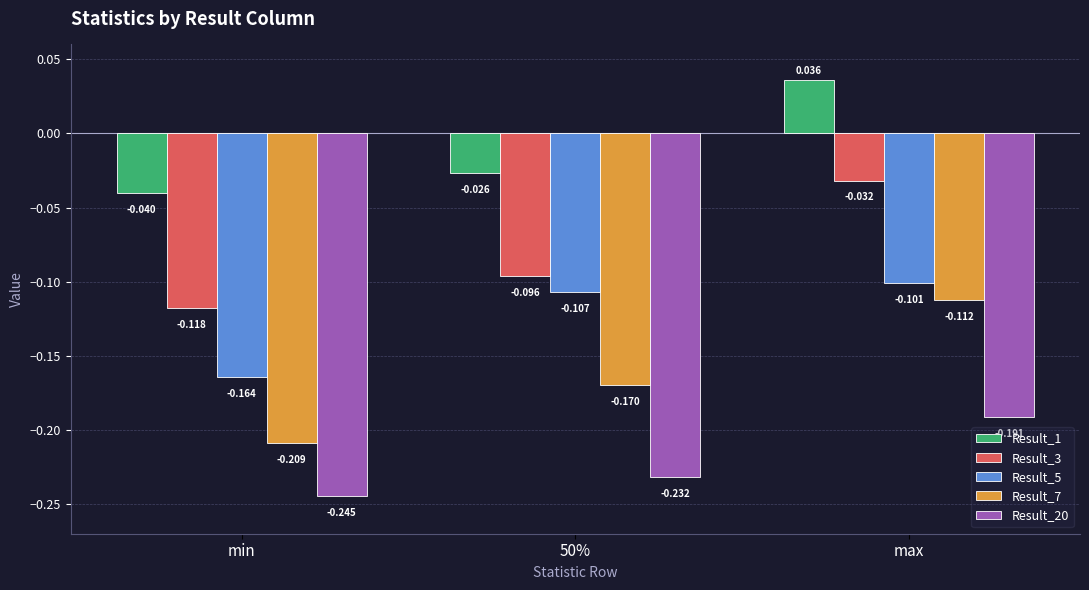

Where does the Result_1 series first go above 0?

max